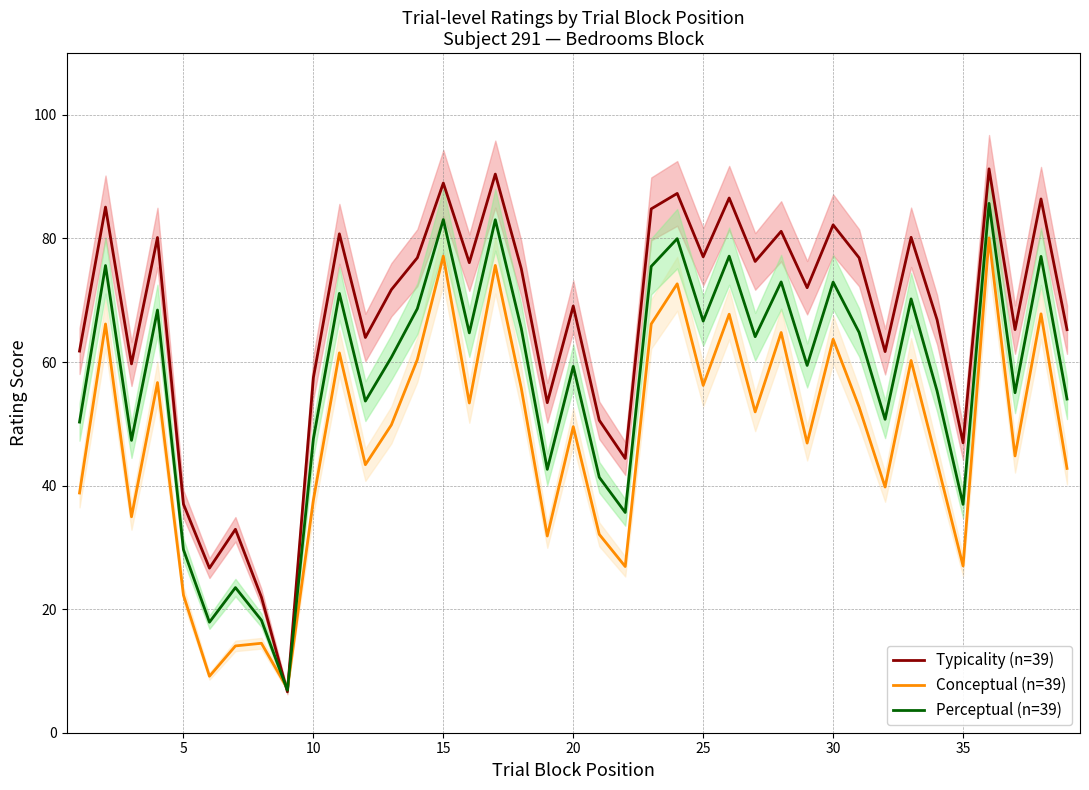

Count the number of data series in this chart.

3